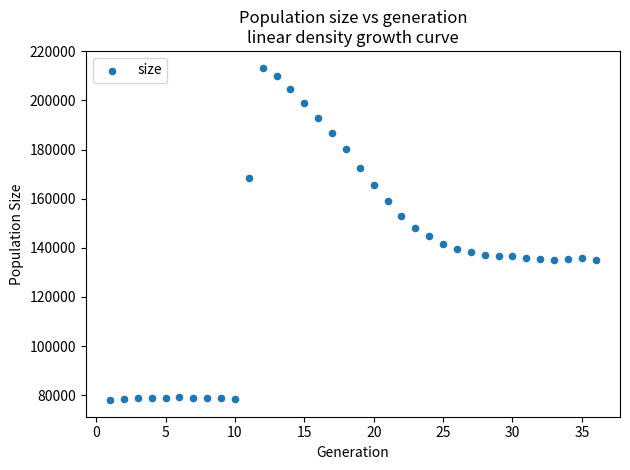

What is the range of Y values (max minus min)?

135354